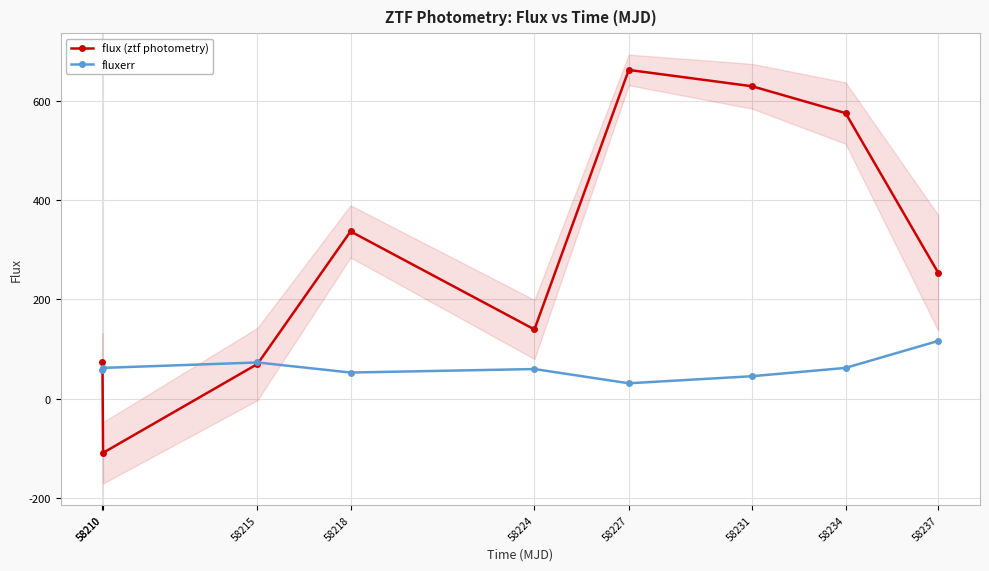

List the series in order of their peak value, lowest first.

fluxerr, flux (ztf photometry)